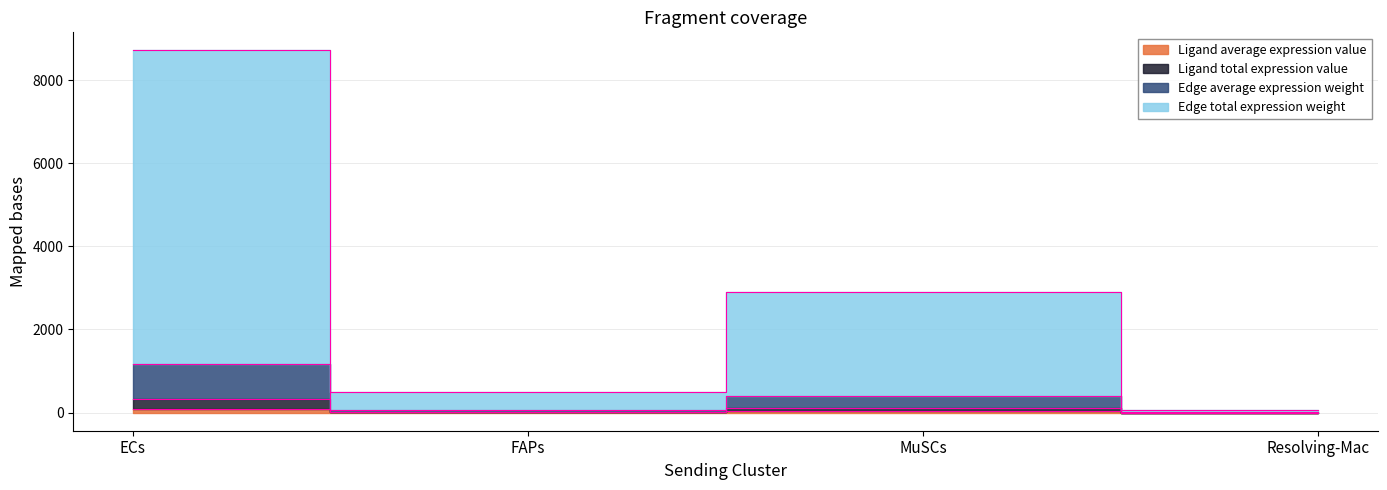

True or false: Edge total expression weight and Edge average expression weight intersect in this chart.

False